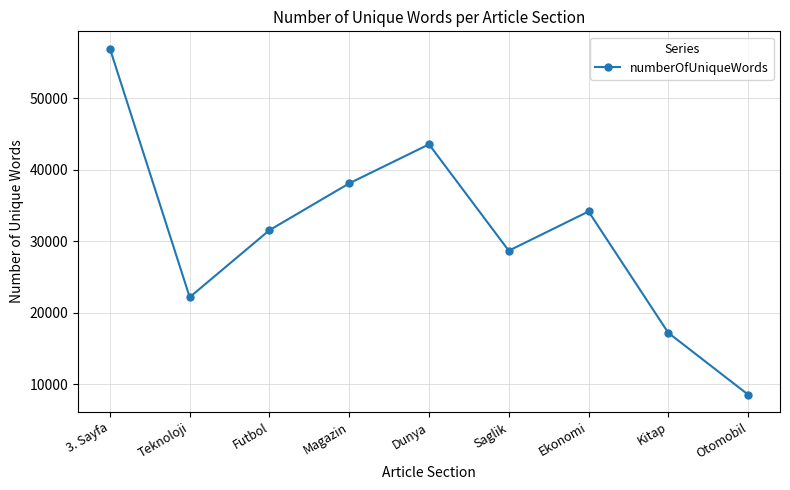

What is the ratio of the value at Kitap to the value at Futbol?

0.5